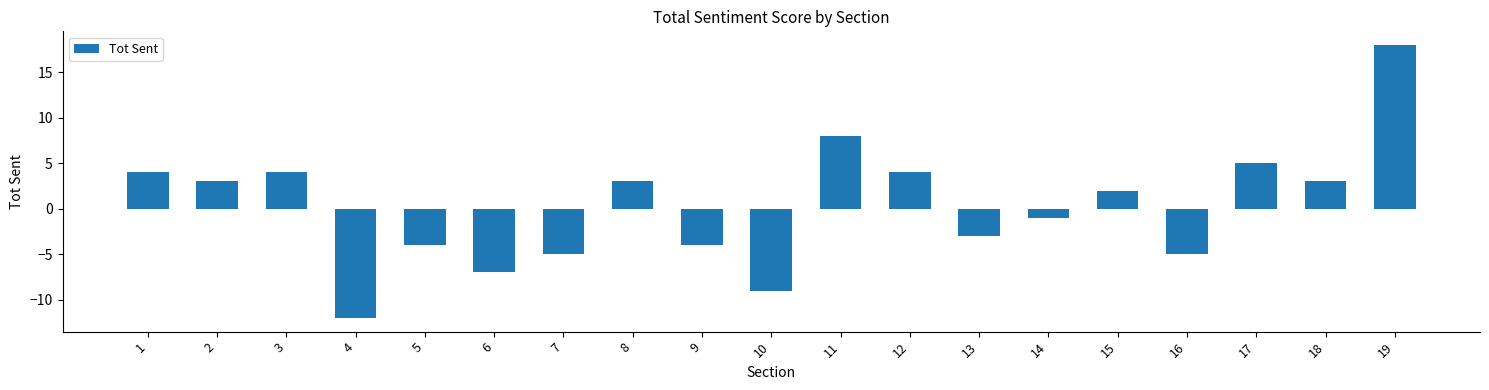

Reading left to right, transcribe all the data shown in this chart.

1=4	2=3	3=4	4=-12	5=-4	6=-7	7=-5	8=3	9=-4	10=-9	11=8	12=4	13=-3	14=-1	15=2	16=-5	17=5	18=3	19=18